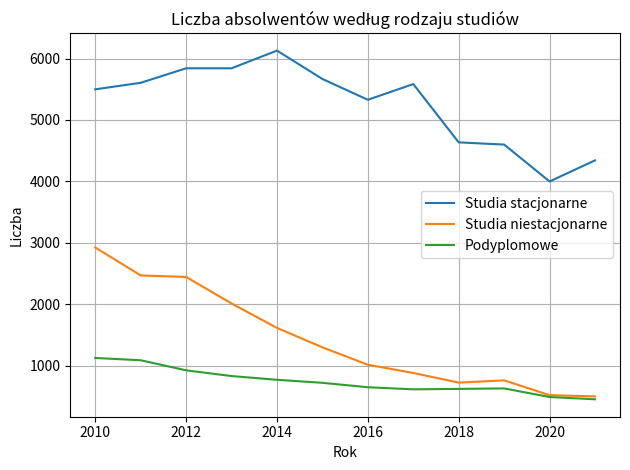

True or false: Studia niestacjonarne and Studia stacjonarne cross at least once.

False